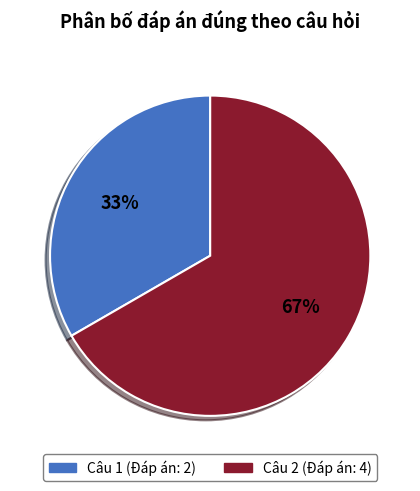

Is Câu 2 (Đáp án: 4) the majority of the pie?

Yes